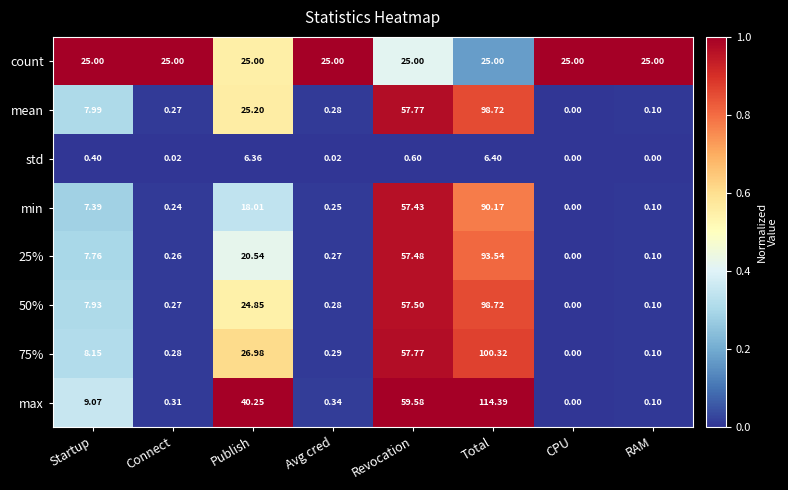

What is the spread (max minus min) of values at RAM?

25.0